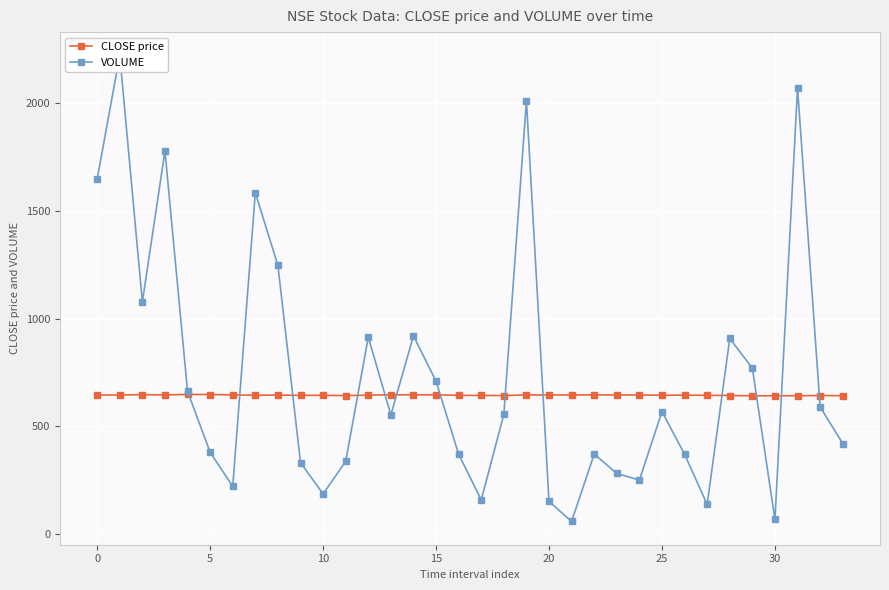

What is the label of the 26th point from the left?

25